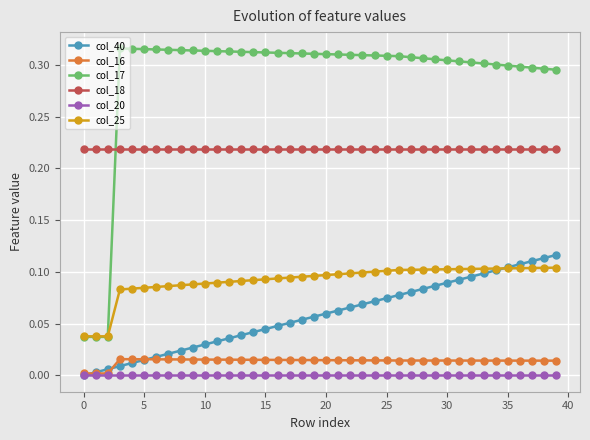

Which series has the widest spread of values?

col_17